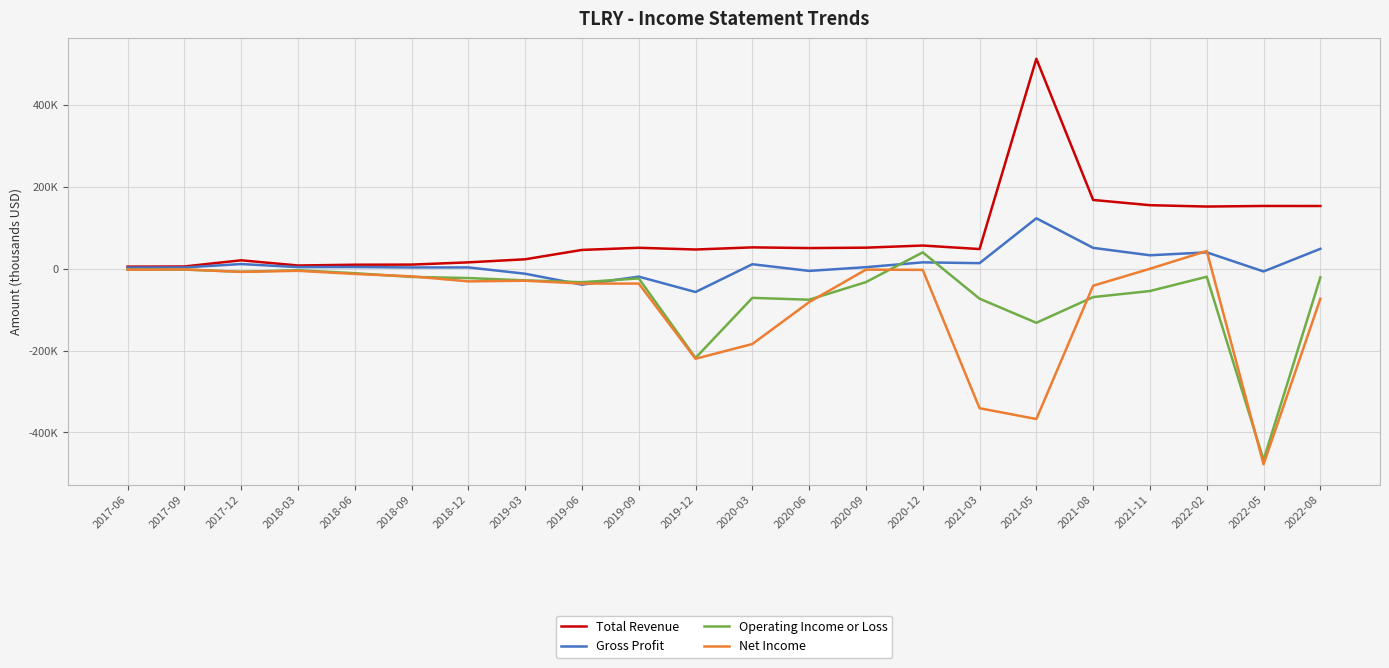

Which label corresponds to the largest value in the chart?

2021-05